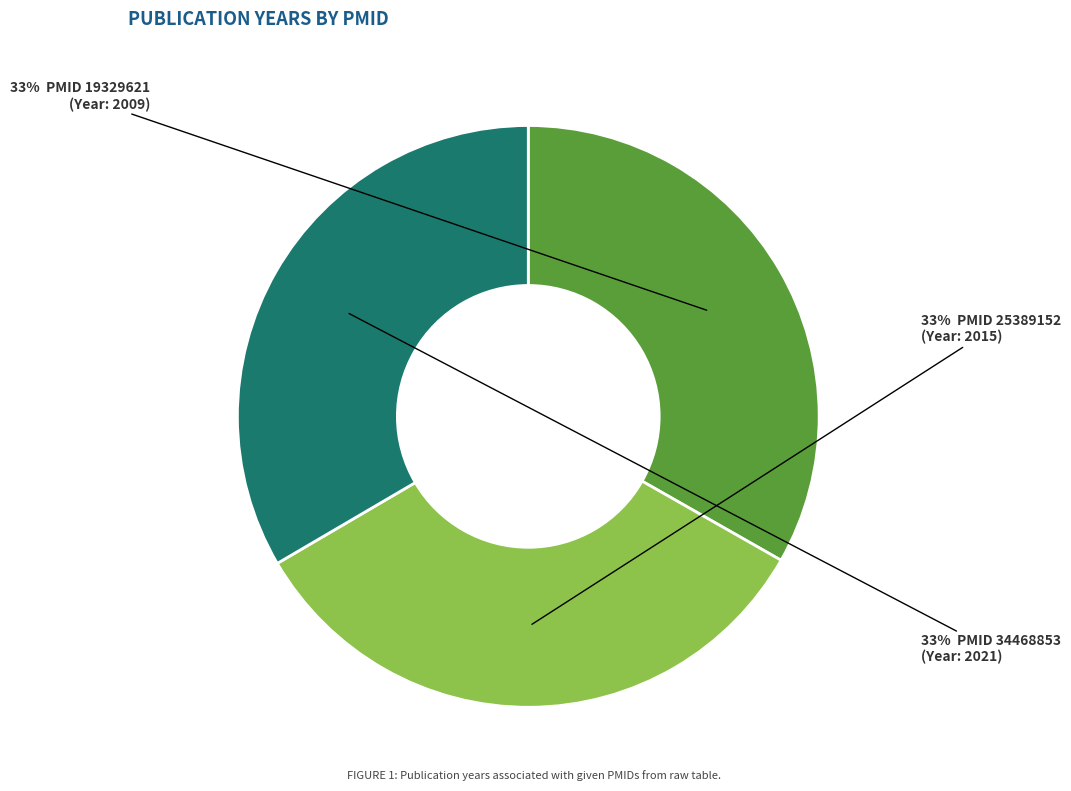

To the nearest percent, what is the average slice percentage?

33%